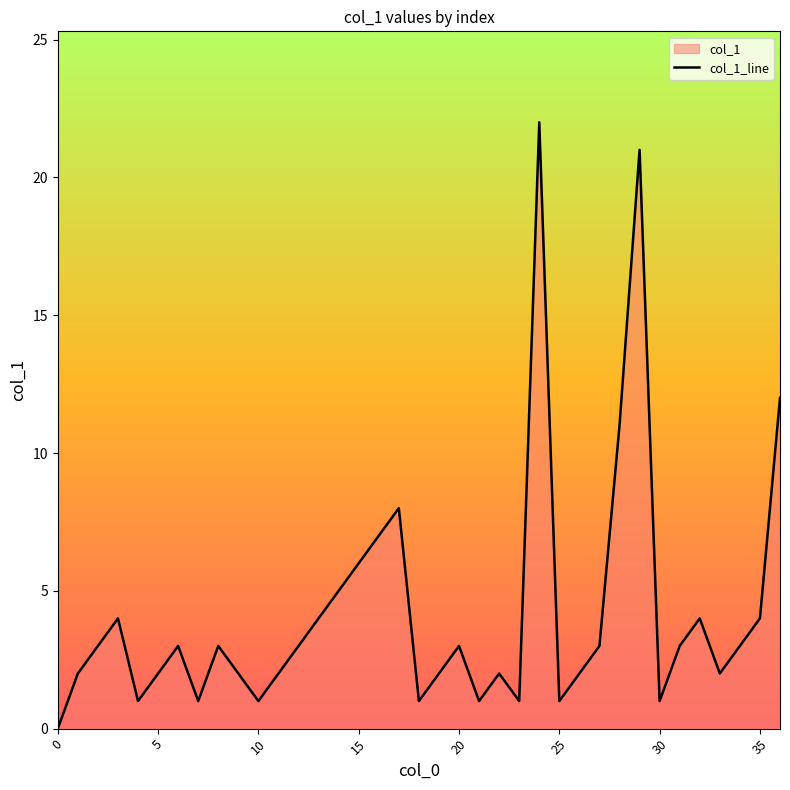

Is it true that the value at 8 is 3?

True